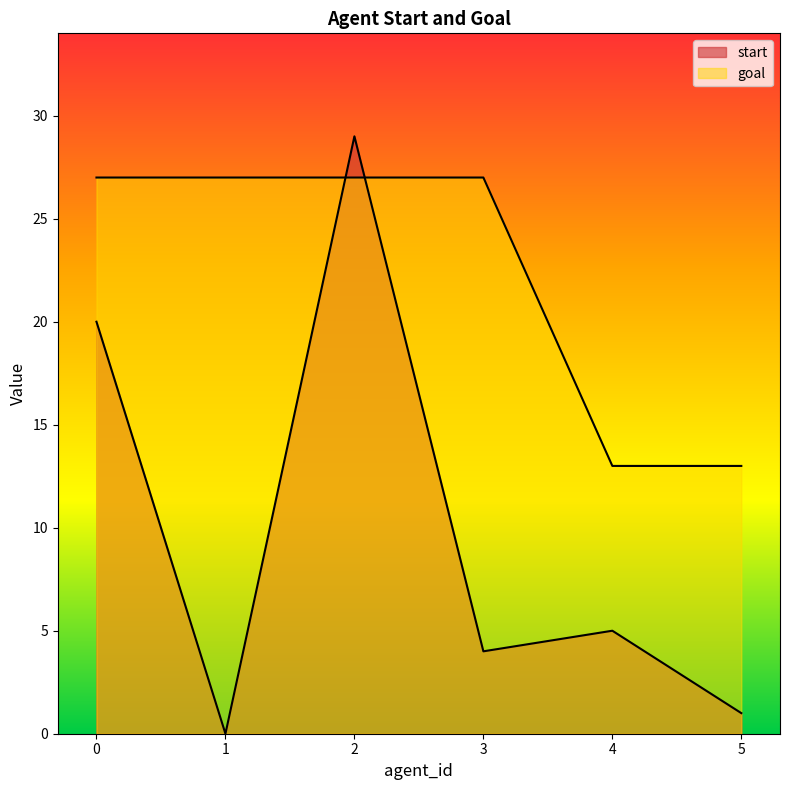

Which series changed the most between 4 and 5?

start